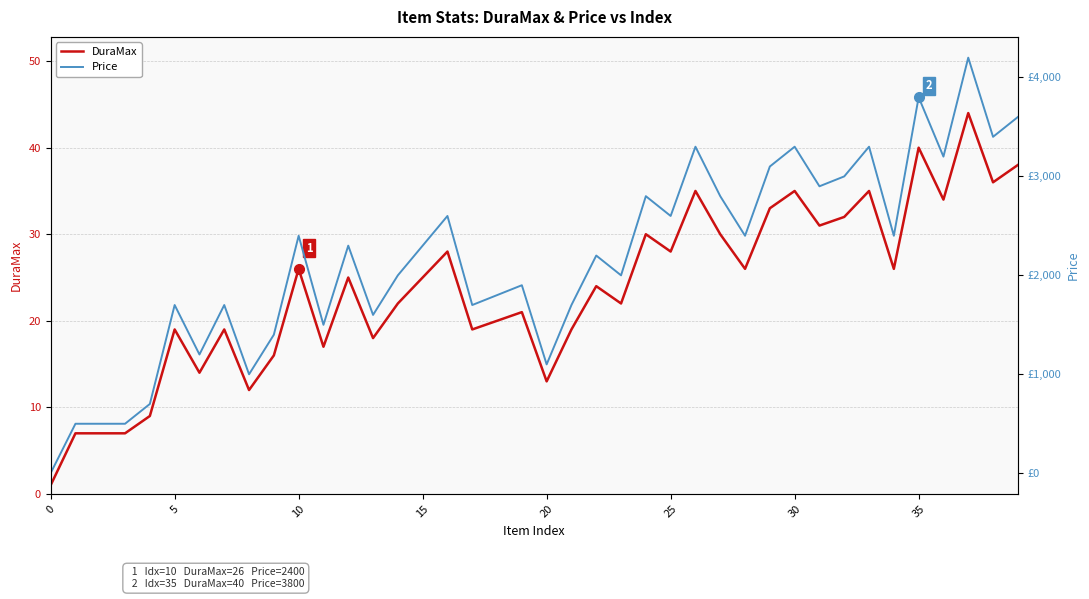

List the series in order of their peak value, highest first.

Price, DuraMax